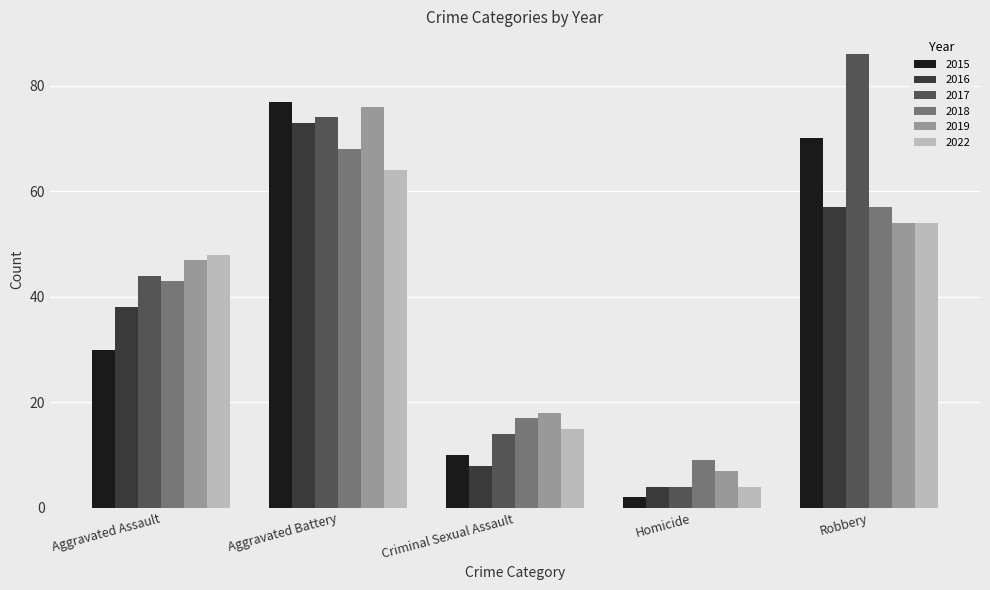

The value of 2016 at Aggravated Assault is 18. True or false?

False